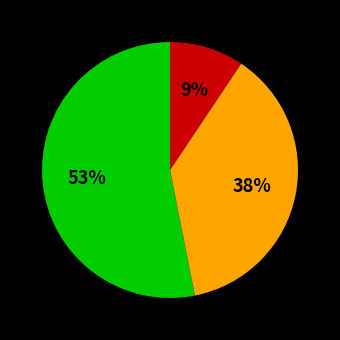

Is there a majority slice in this chart?

Yes